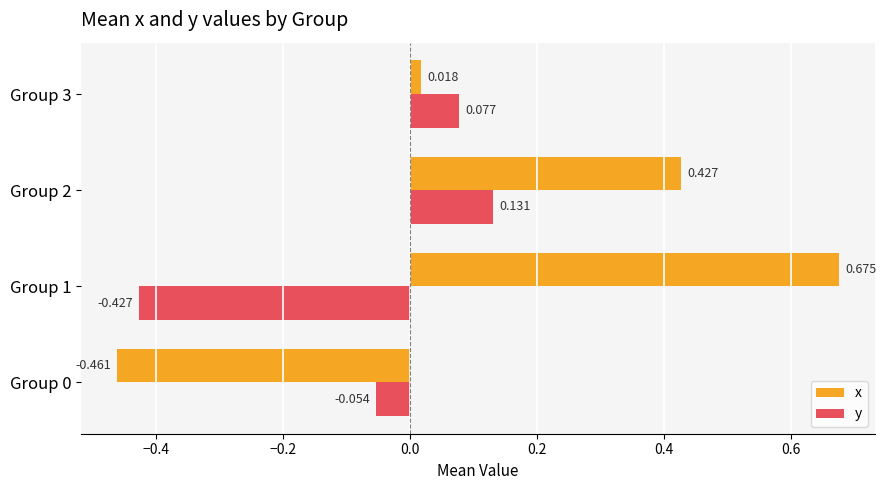

Is the value of x at Group 1 greater than the value of y at Group 2?

Yes